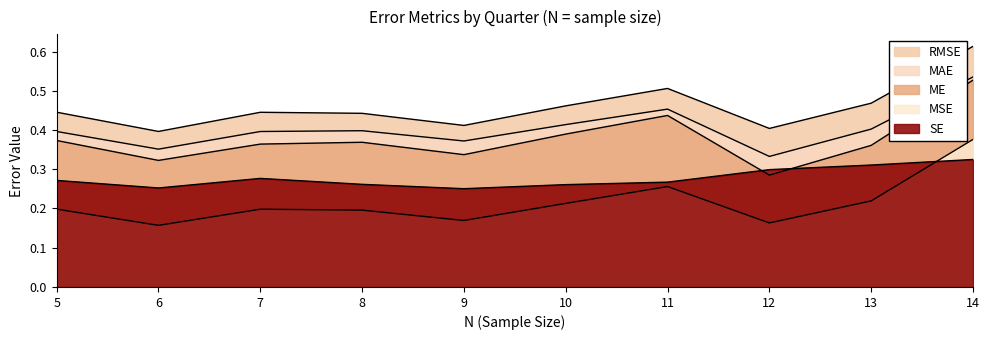

How many lines are shown in the chart?

5